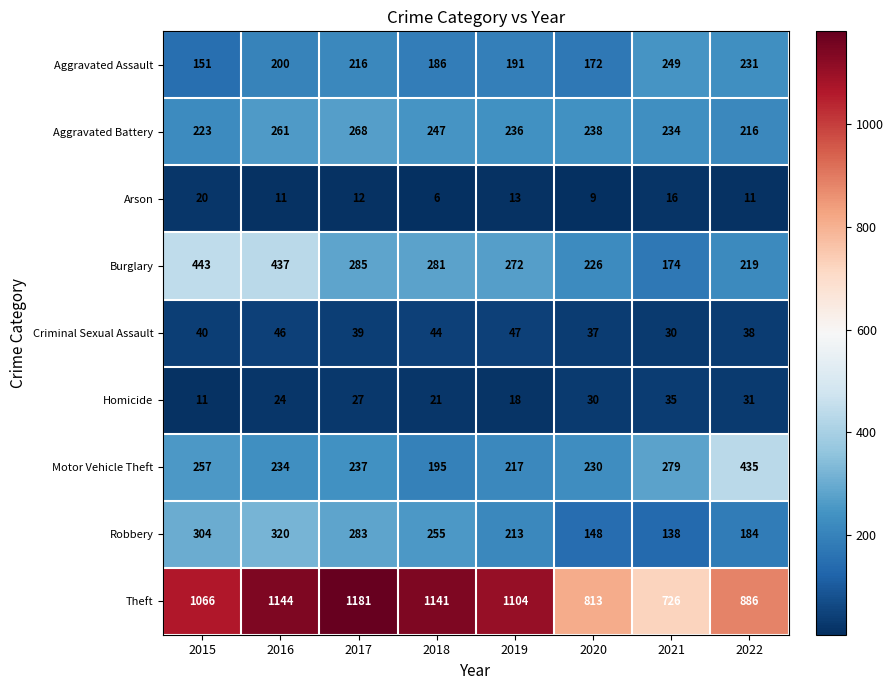

True or false: Motor Vehicle Theft has a value of 279 at 2021.

True